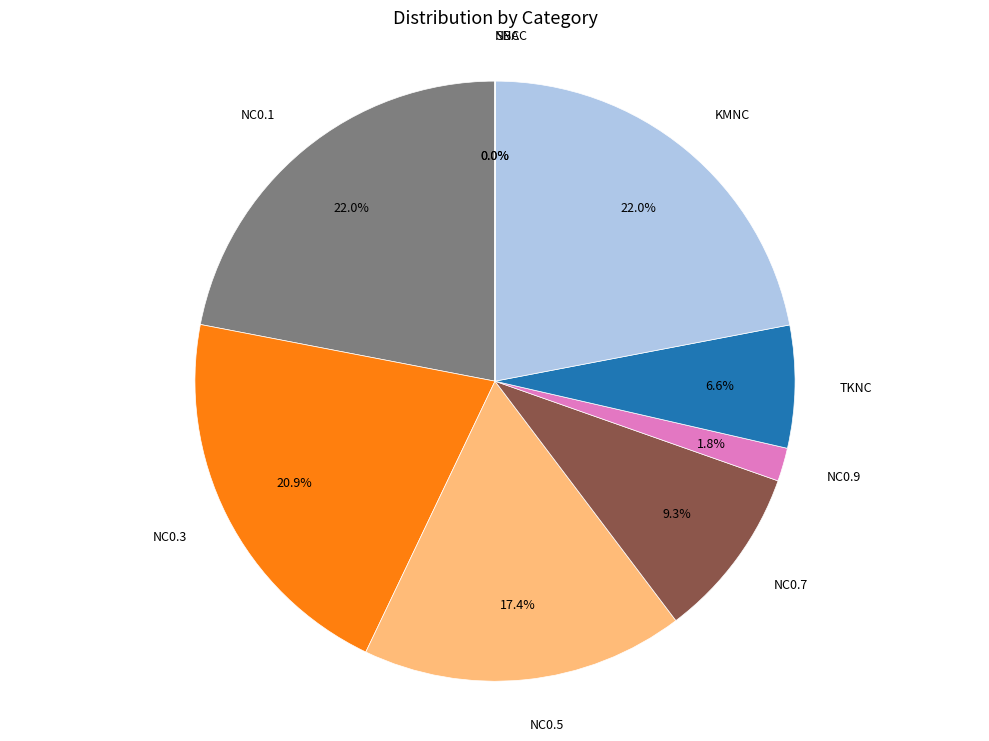

Does KMNC account for over 50% of the chart?

No